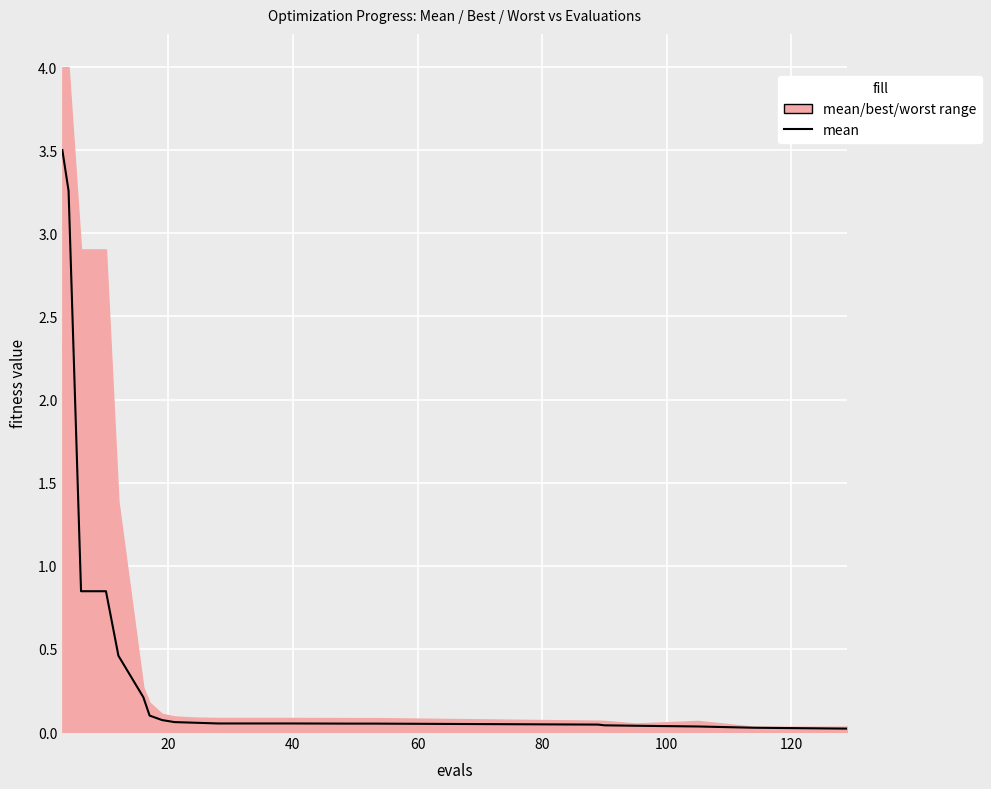

What is the maximum value shown in the chart?

3.5